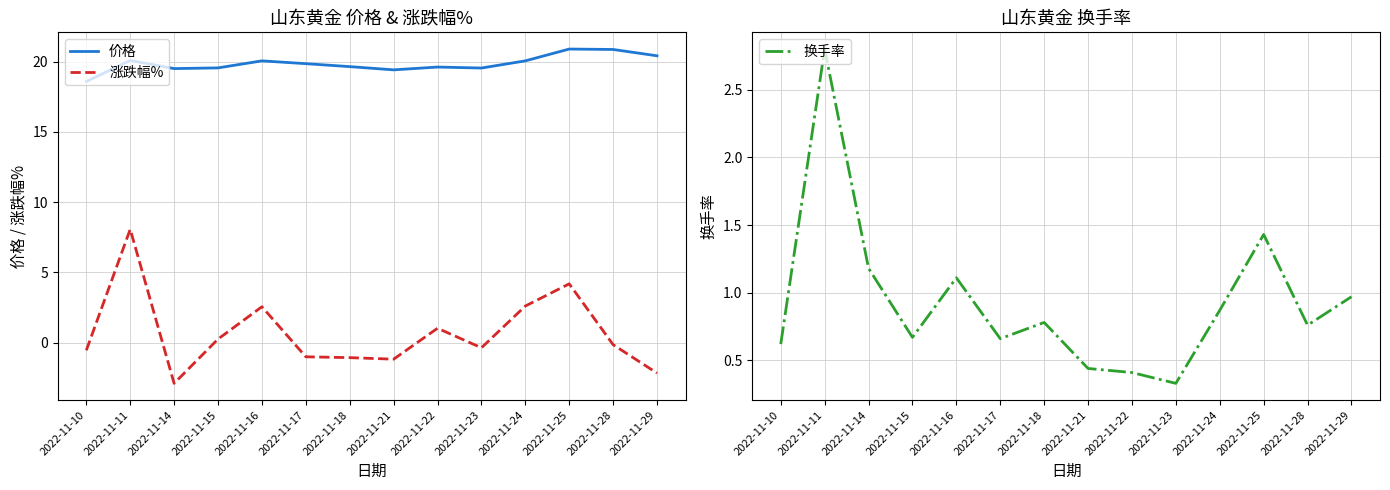

What value does the 价格 series have at 2022-11-17?

19.9